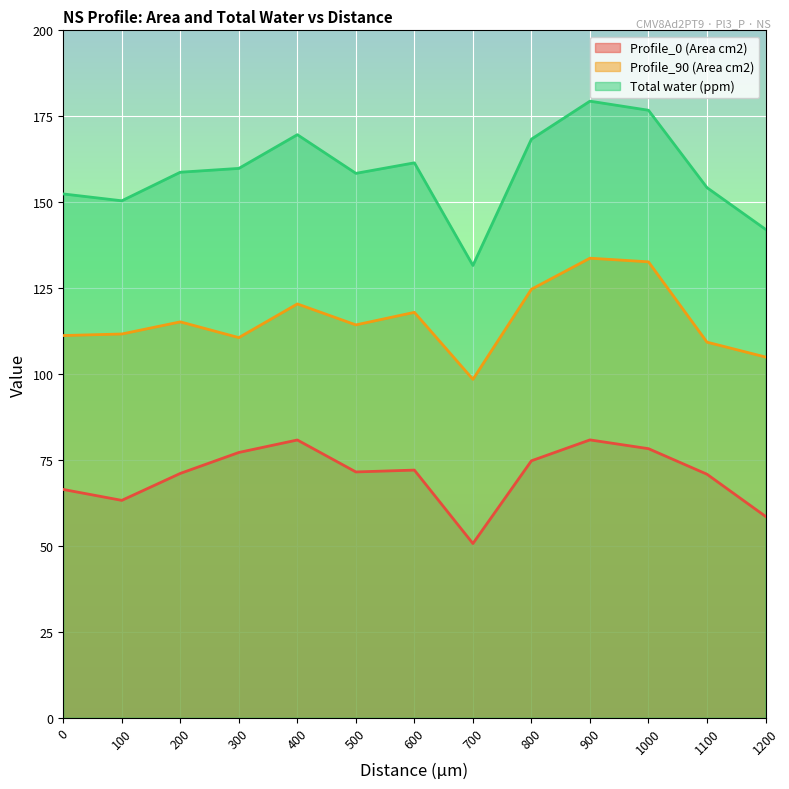

Which series has the largest range (max minus min)?

Total water (ppm)